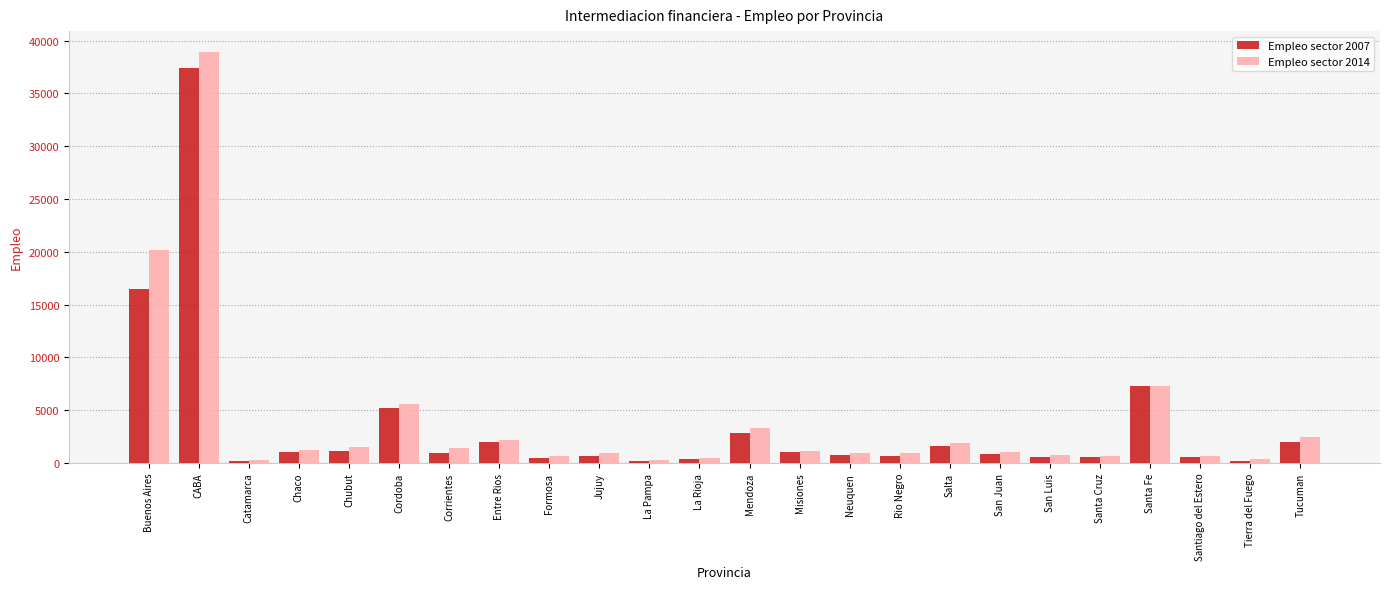

Does the chart contain stacked bars?

No